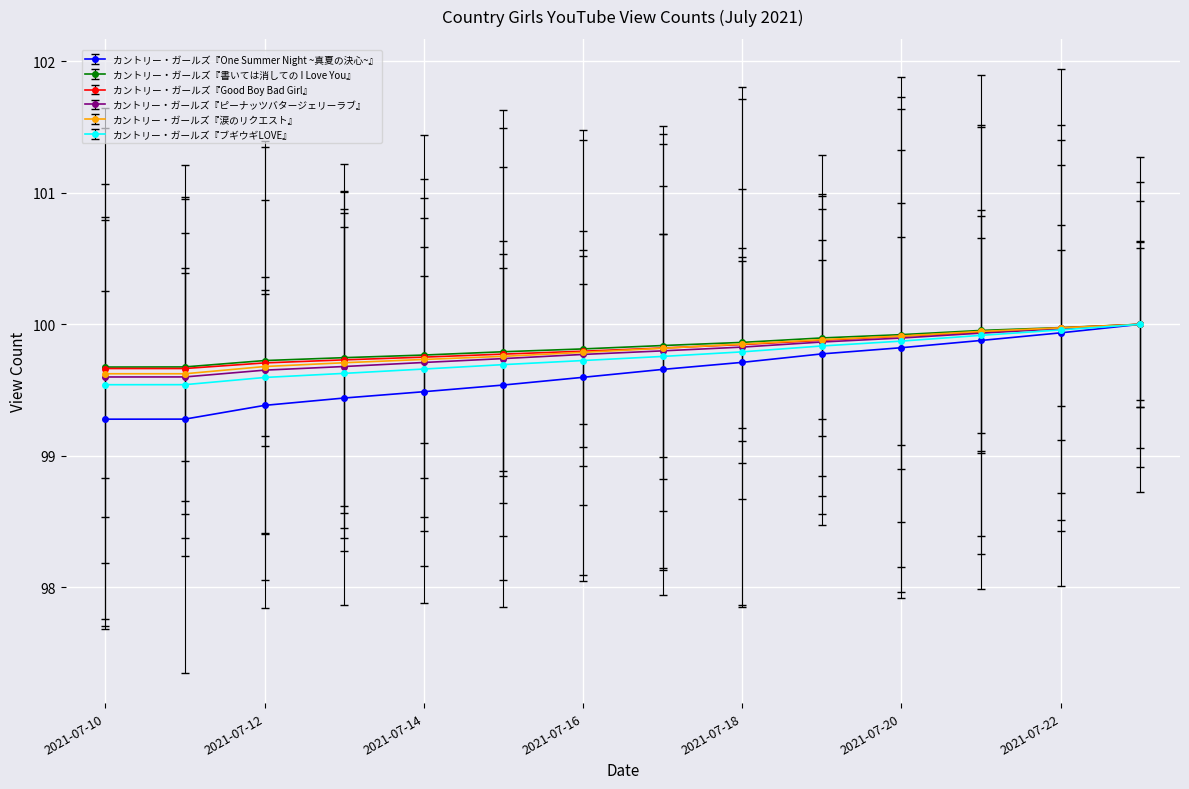

Which series has the widest spread of values?

カントリー・ガールズ『One Summer Night ~真夏の決心~』